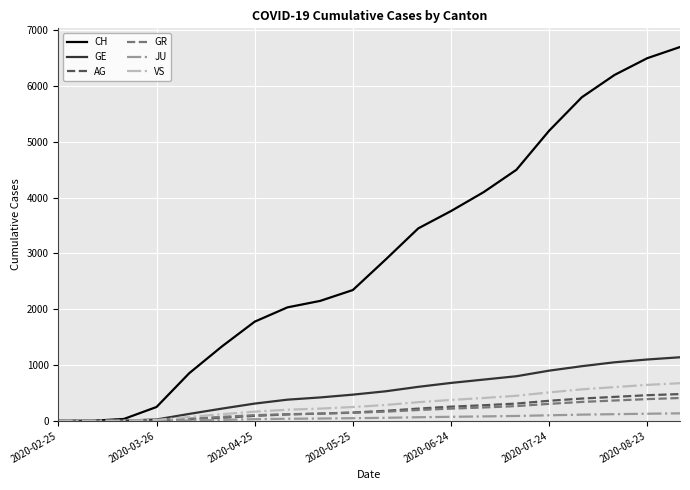

Which series has the largest total across all categories?

CH